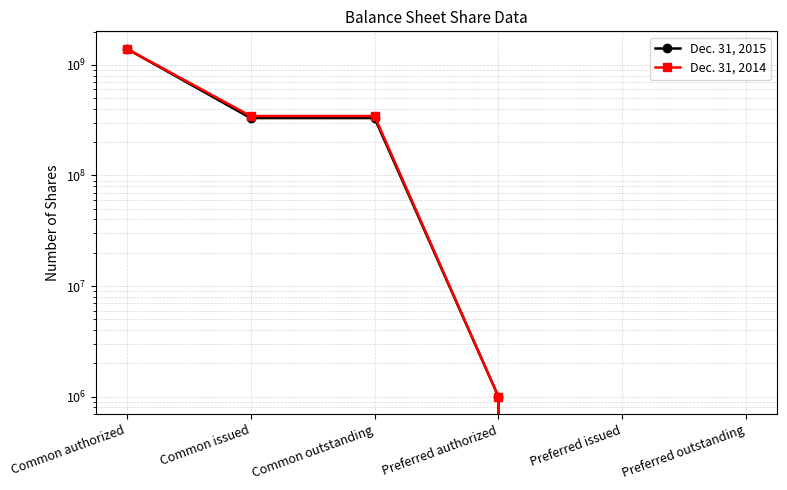

True or false: Dec. 31, 2014 and Dec. 31, 2015 cross at least once.

False